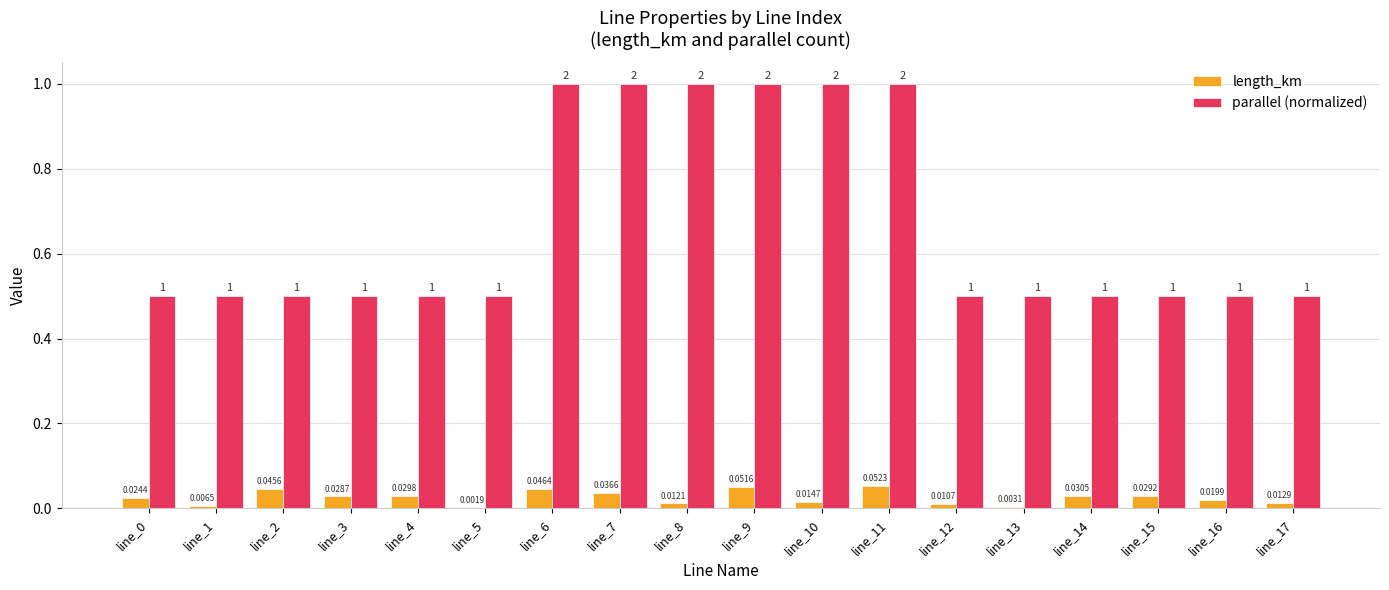

What are all the series names shown in the legend?

length_km, parallel (normalized)